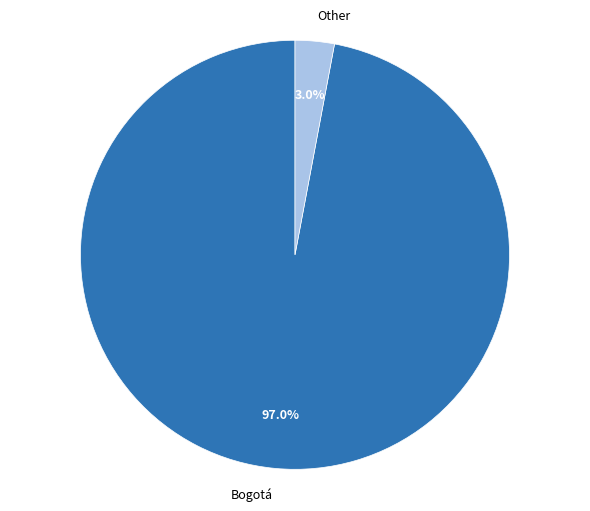

Which category has the smallest portion of the pie?

Other